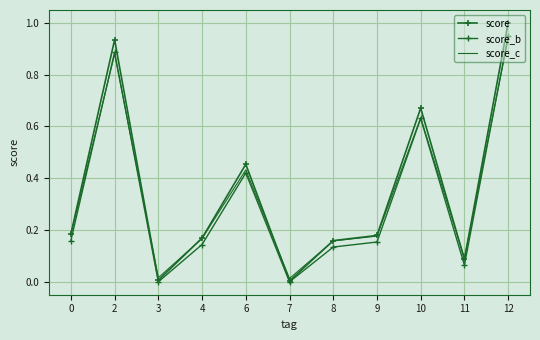

What is the maximum value for score_b?

0.9